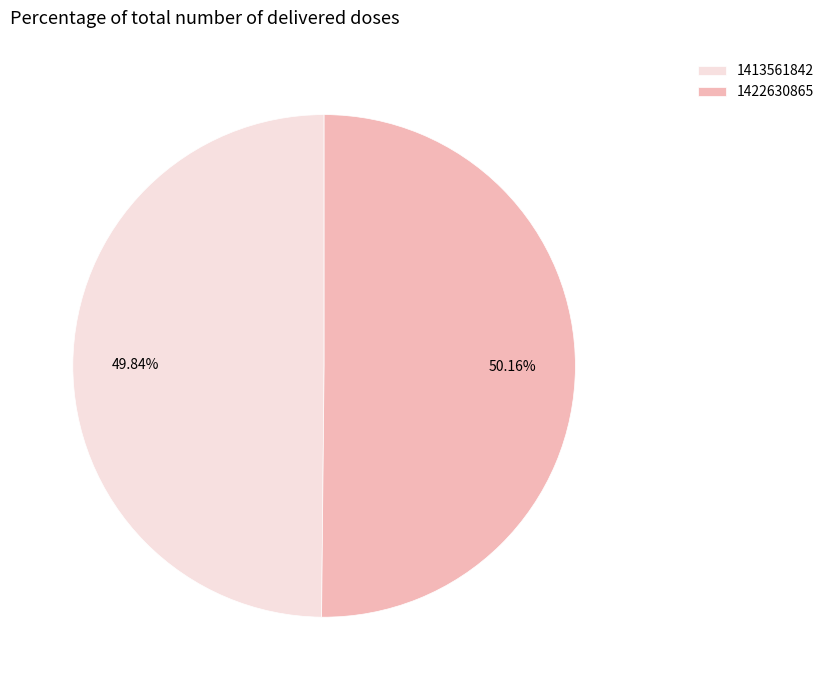

Count the number of slices in the pie.

2